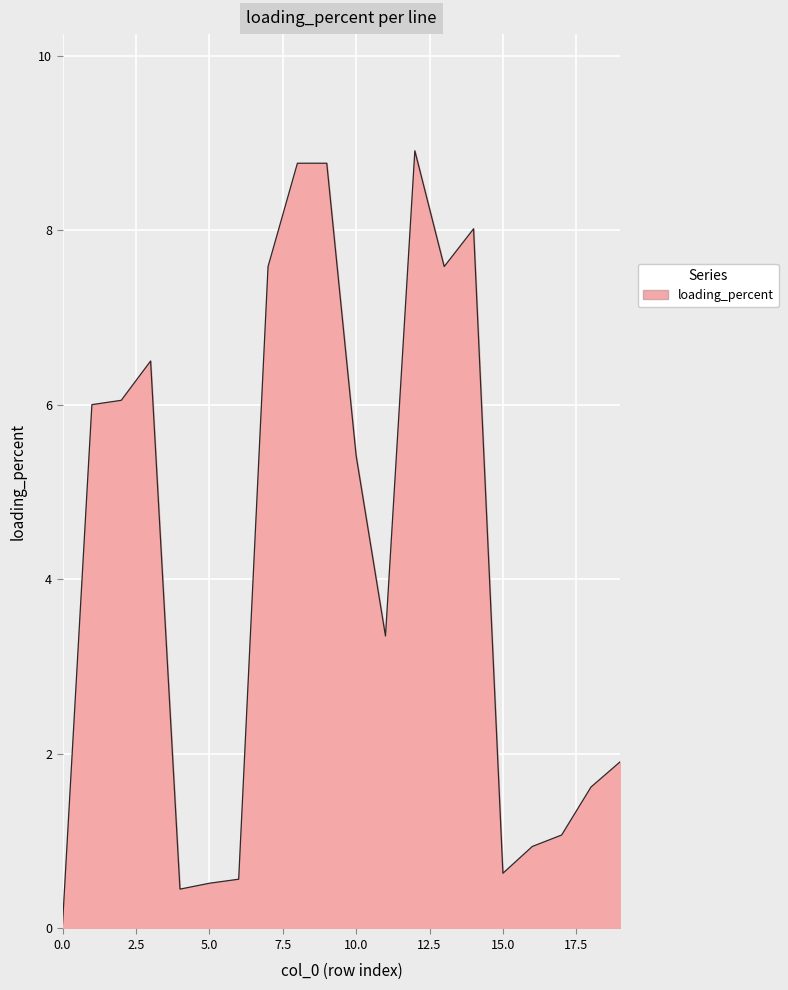

What is the greatest value displayed?

8.9